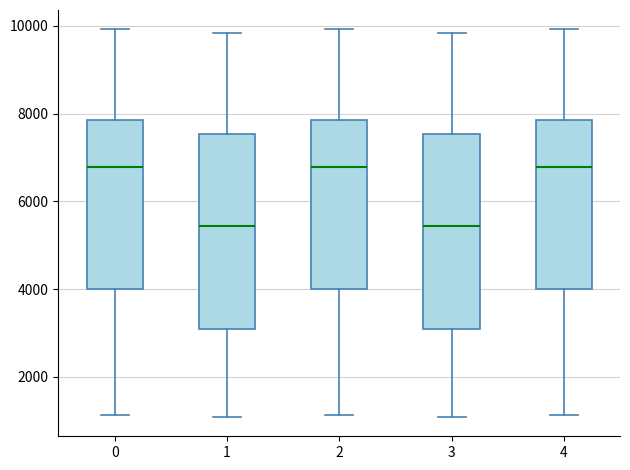

Reading left to right, read every box against the y-axis: the position of its median line, the range the box covers, and the ends of its whiskers. The values are not printed on the chart, so give them approximately, as read against the axis.

0: median 6800, box 4000 to 7800, whiskers 1200 to 10000
1: median 5400, box 3000 to 7600, whiskers 1000 to 9800
2: median 6800, box 4000 to 7800, whiskers 1200 to 10000
3: median 5400, box 3000 to 7600, whiskers 1000 to 9800
4: median 6800, box 4000 to 7800, whiskers 1200 to 10000